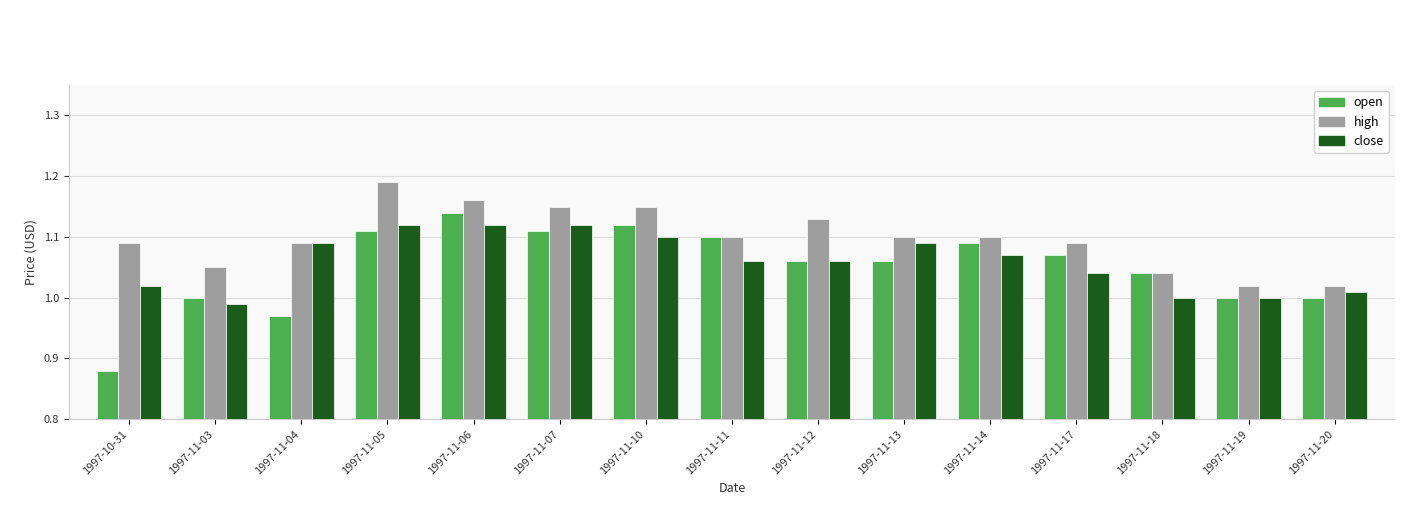

How many groups of bars are there?

15